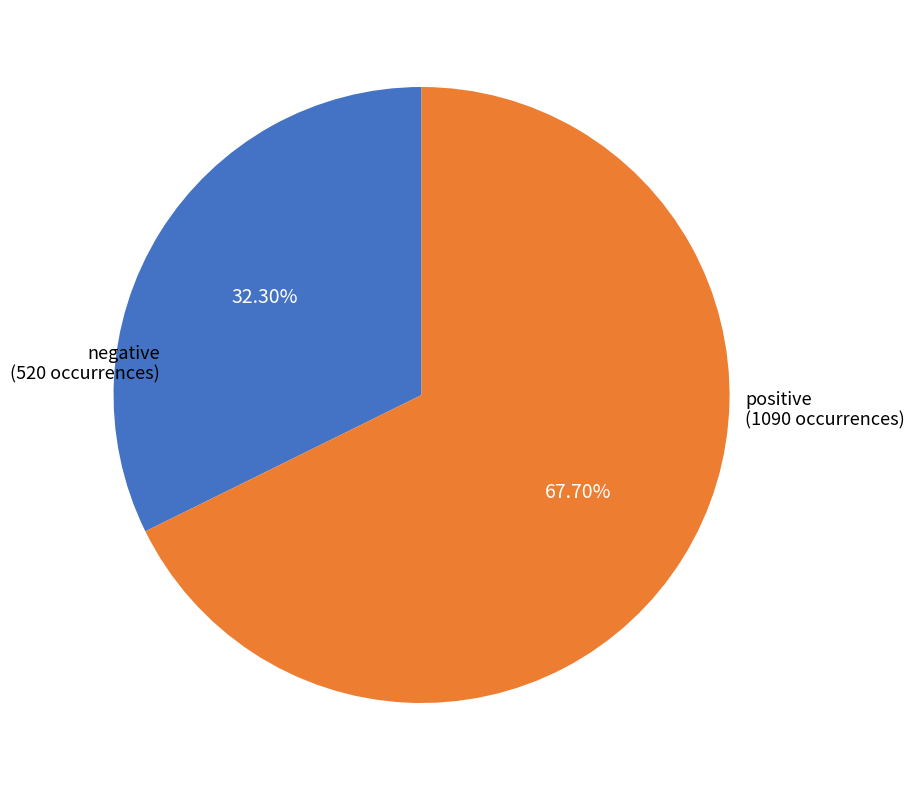

Which has a higher value, positive or negative?

positive